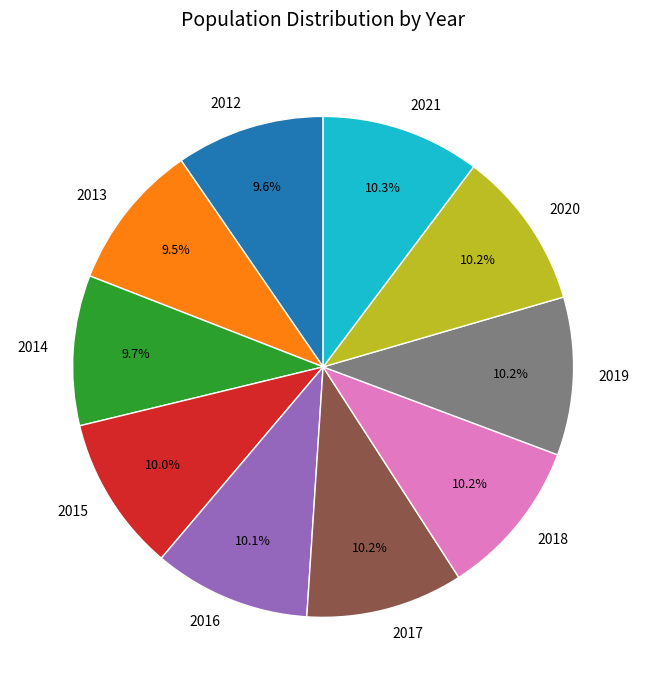

Approximately how many times larger is the value at 2021 compared to 2016?

1.0